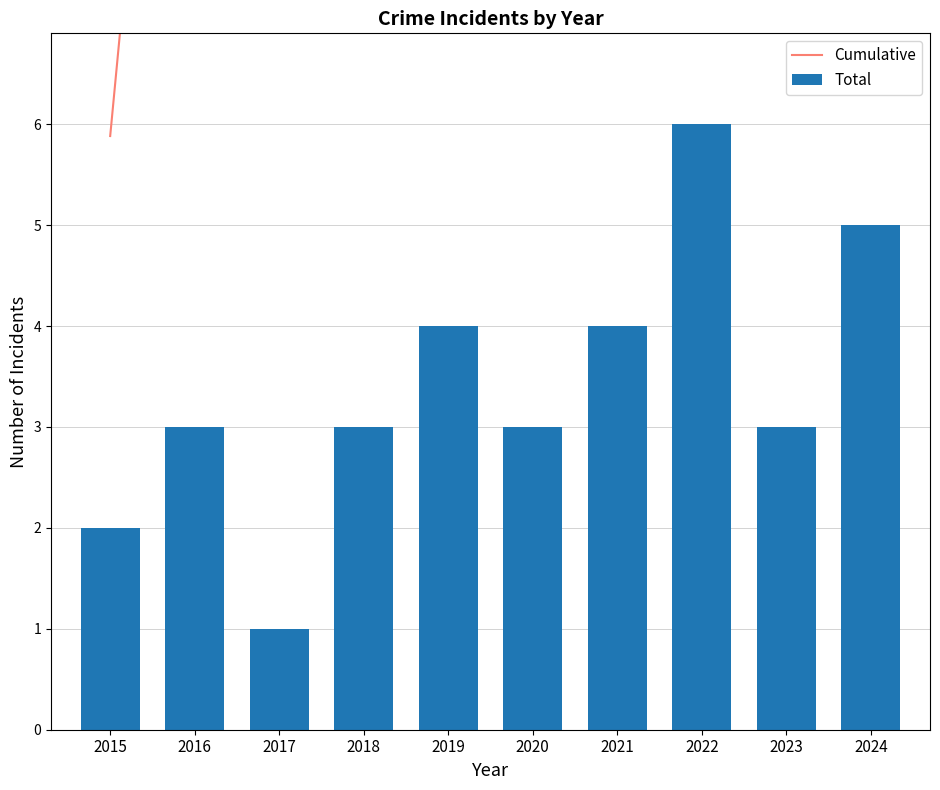

At which label does Total reach its peak?

2022